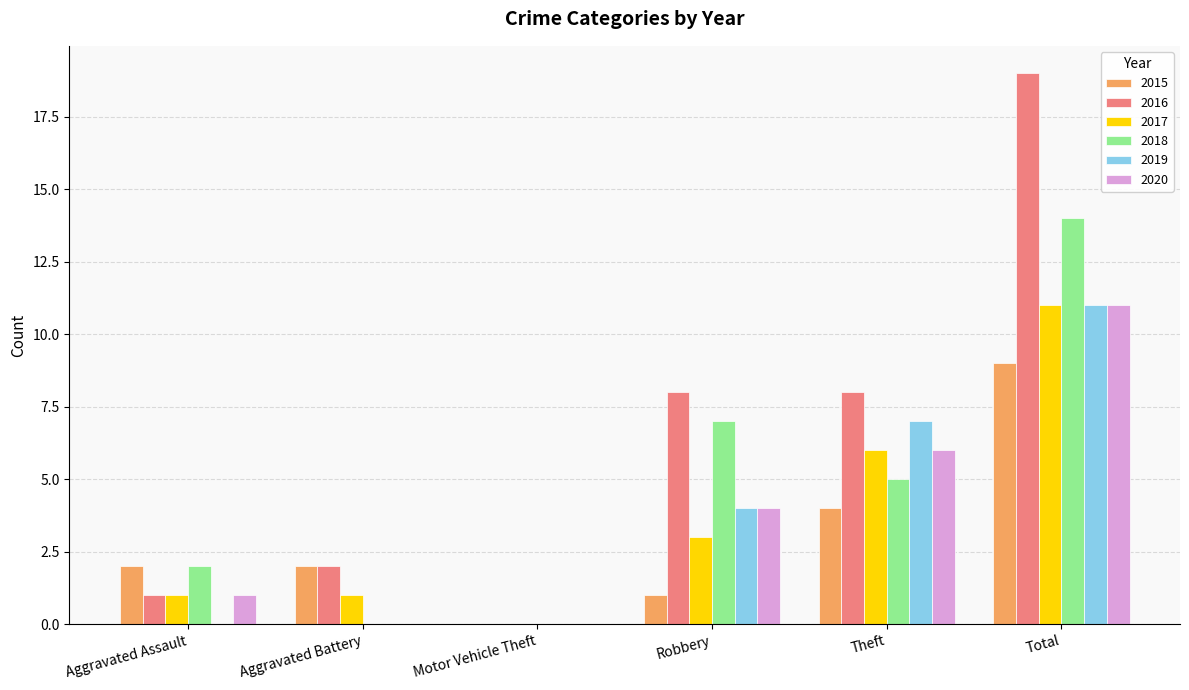

The 2017 series shows 3 at Robbery. True or false?

True